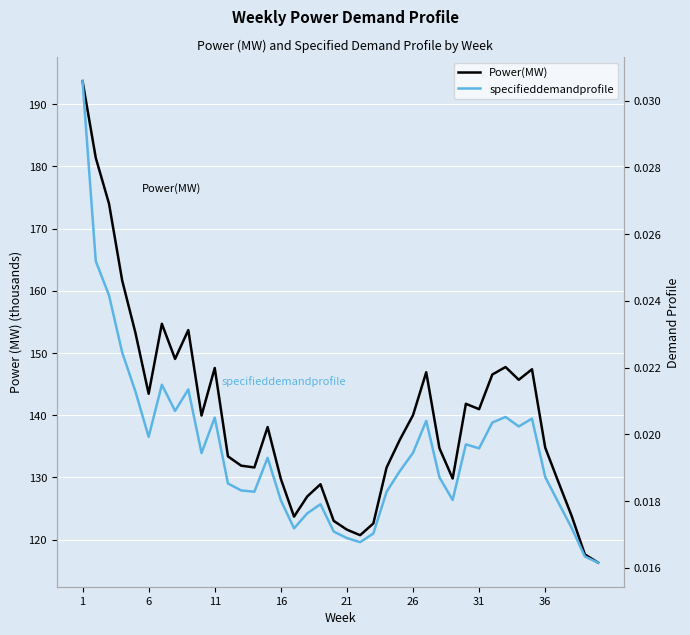

What is the sum of all specifieddemandprofile values?

0.8